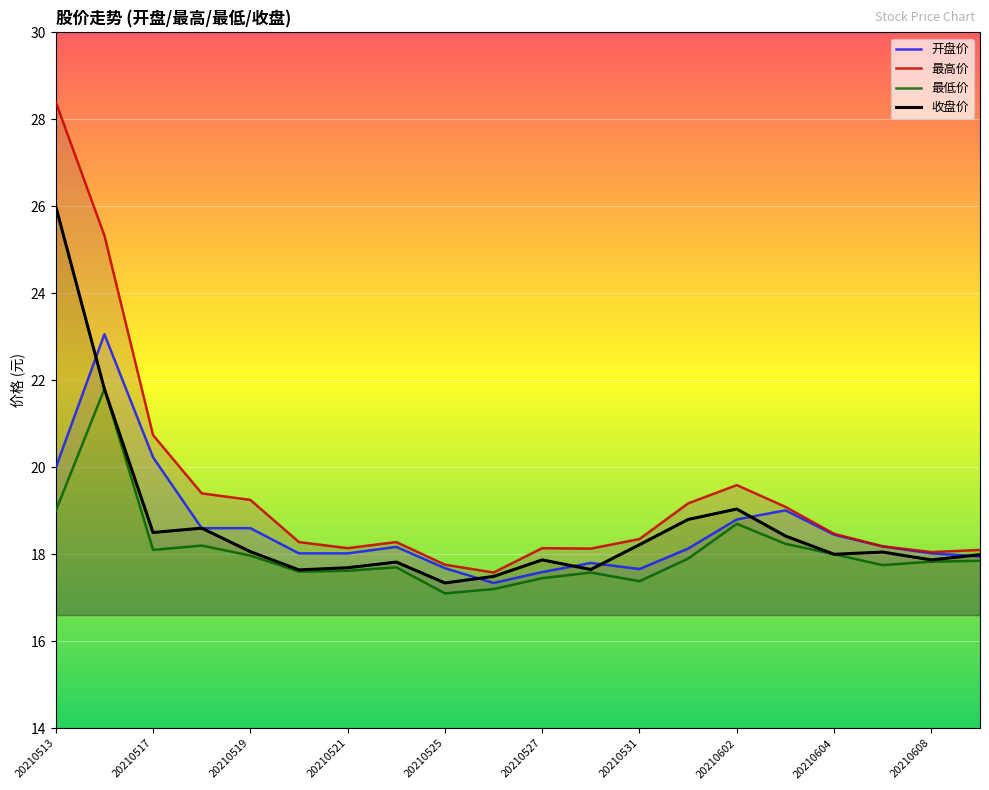

True or false: 开盘价 has a value of 20.0 at 20210513.

True